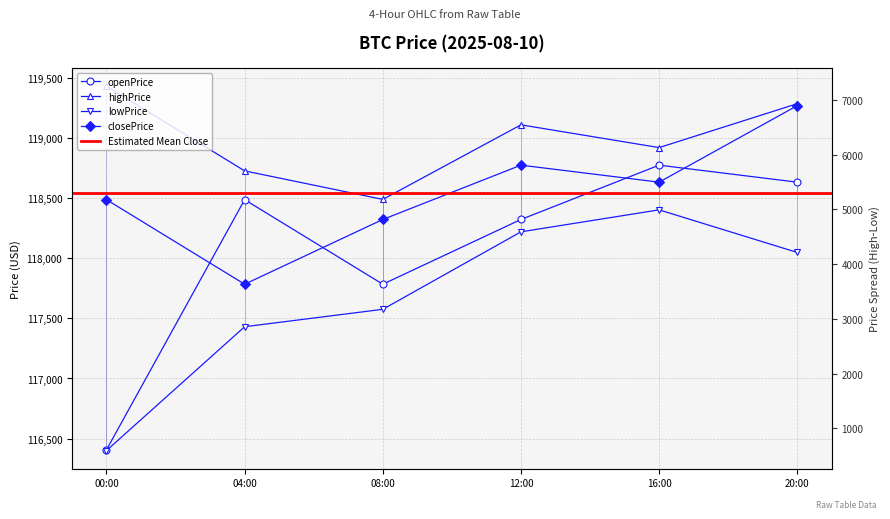

The closePrice series shows 117784.9 at 04:00. True or false?

True